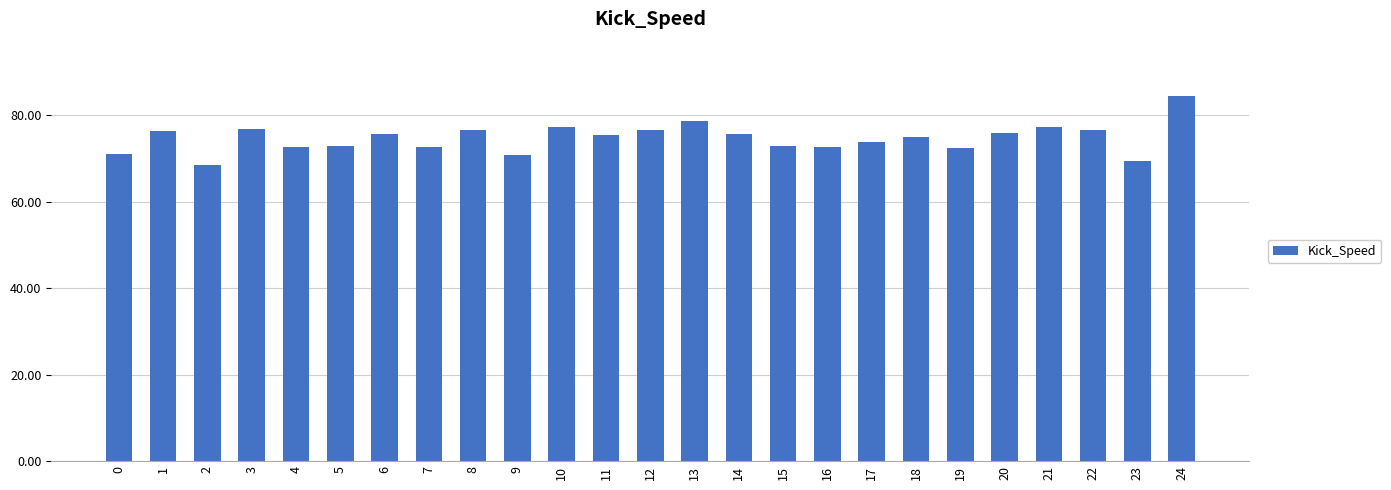

How many categories are shown in the chart?

25